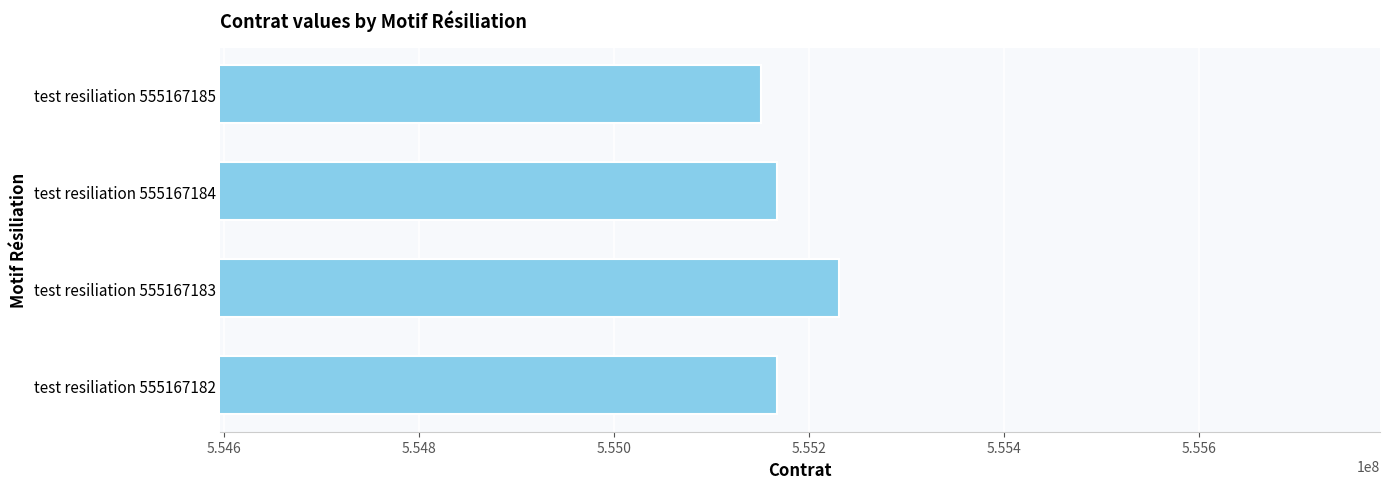

How many bars are there in total?

4